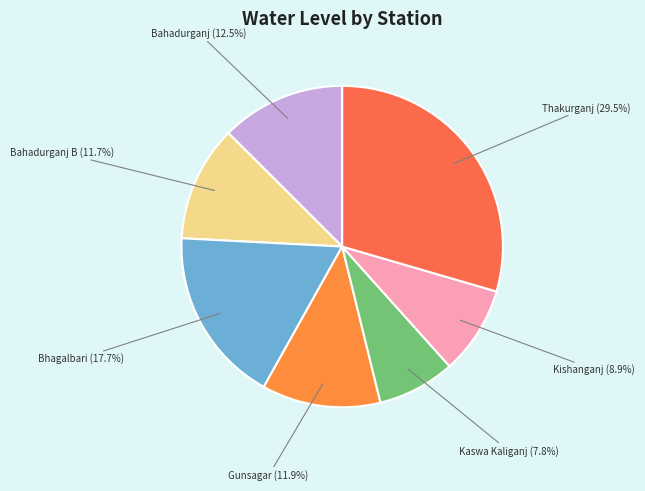

How many slices are in this pie chart?

7